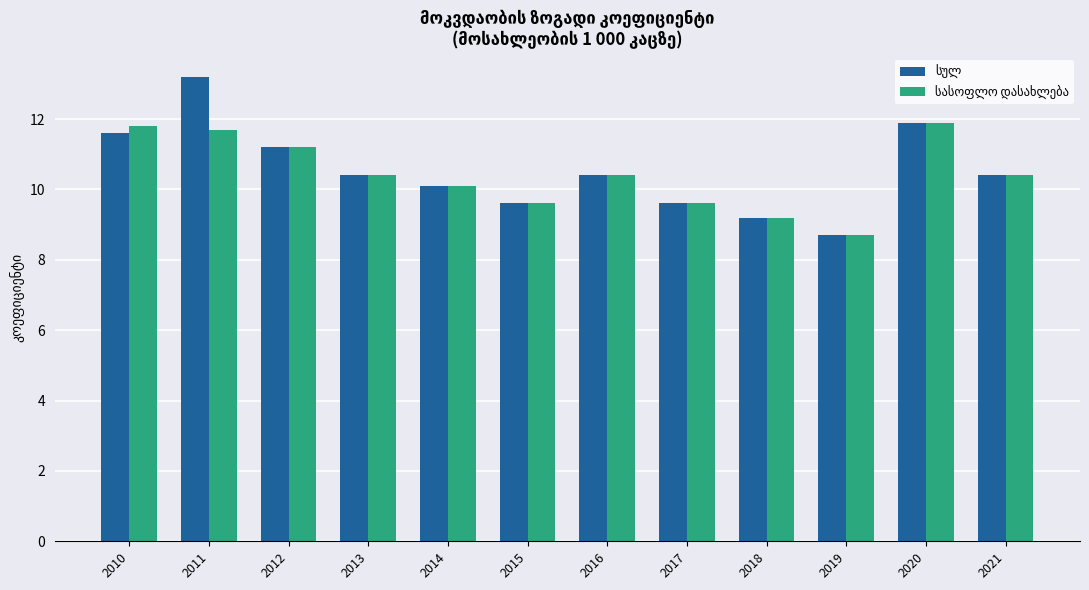

What is the greatest value displayed?

13.2